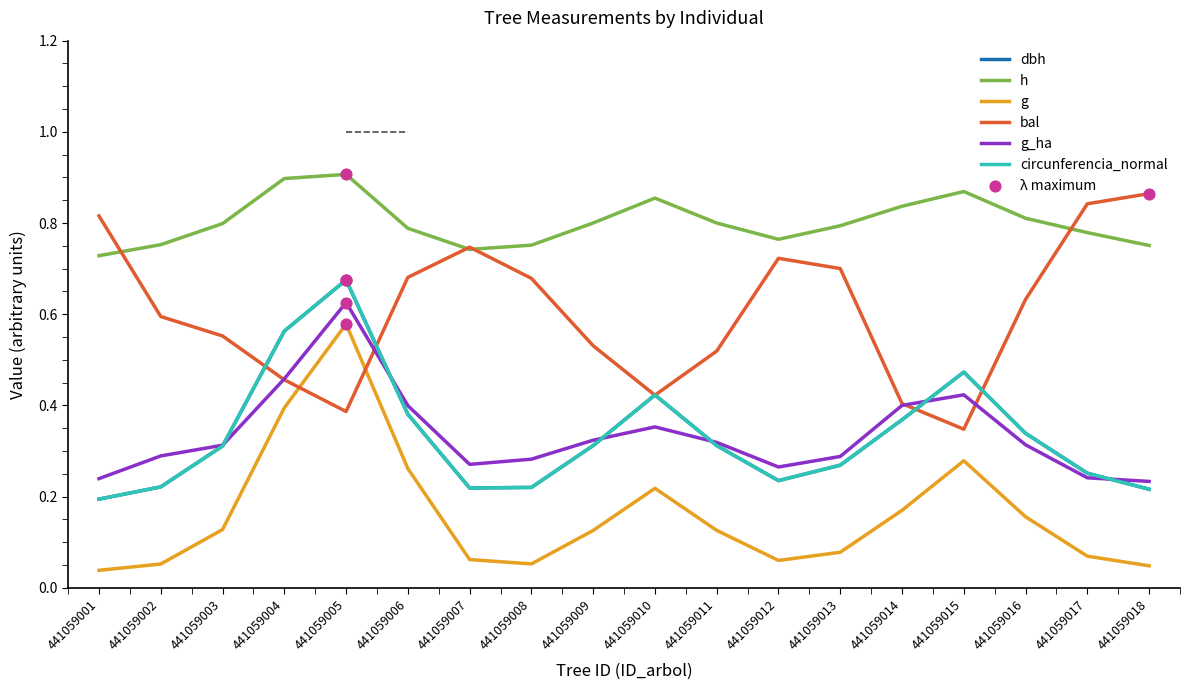

What is the total value across all series at 441059014?

2.5